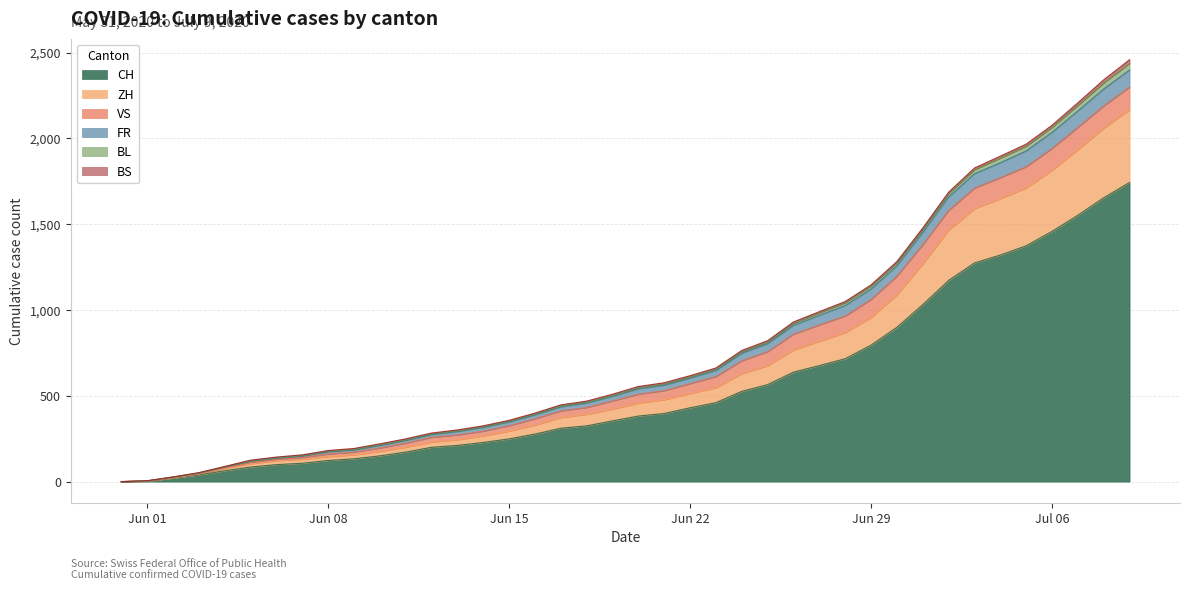

What is the label of the 28th point from the right?

2020-06-12